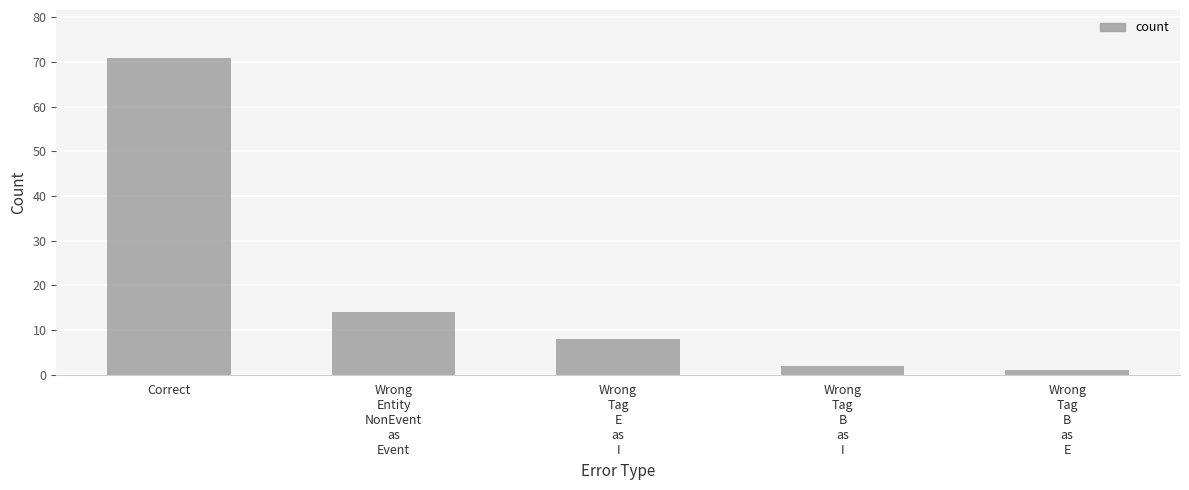

What is the greatest value displayed?

71